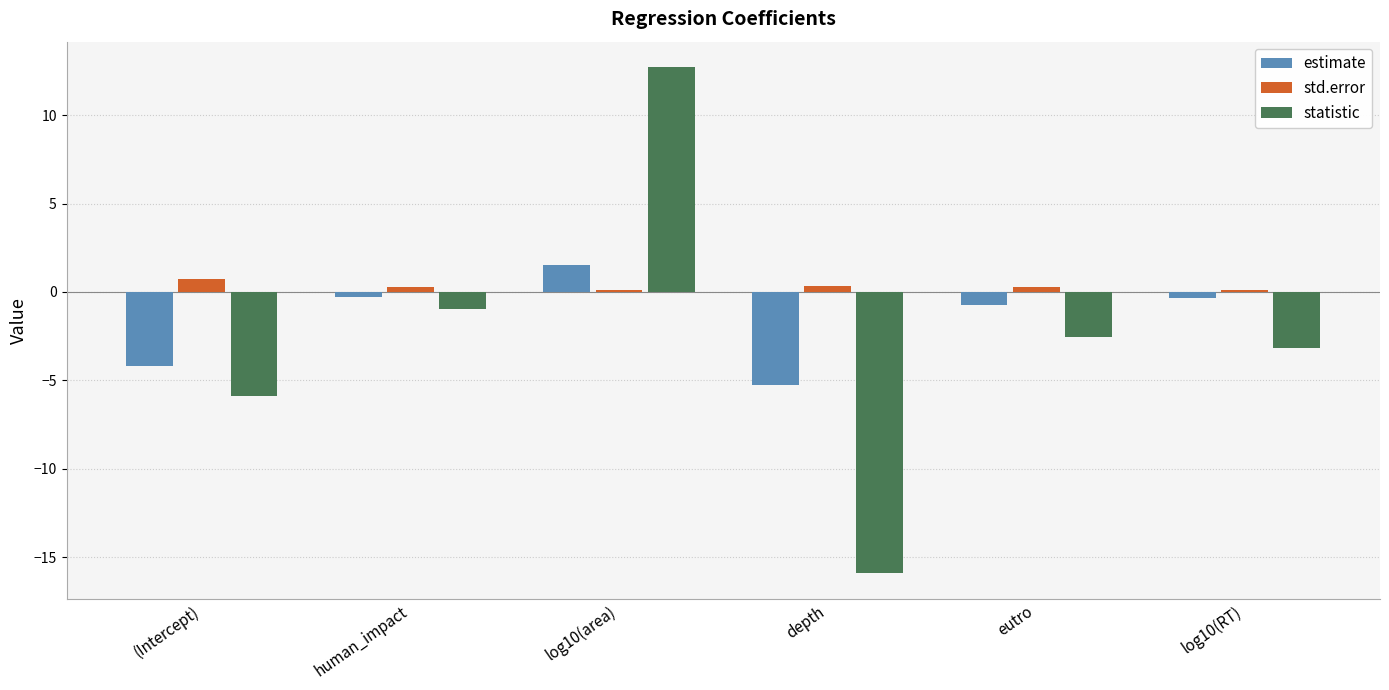

Which category has the lowest value across all series?

depth